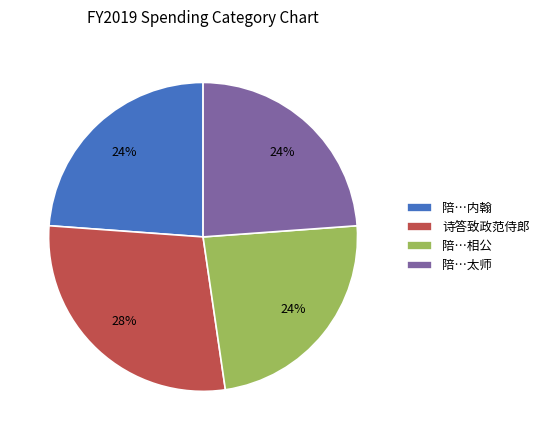

How many segments does this pie chart have?

4